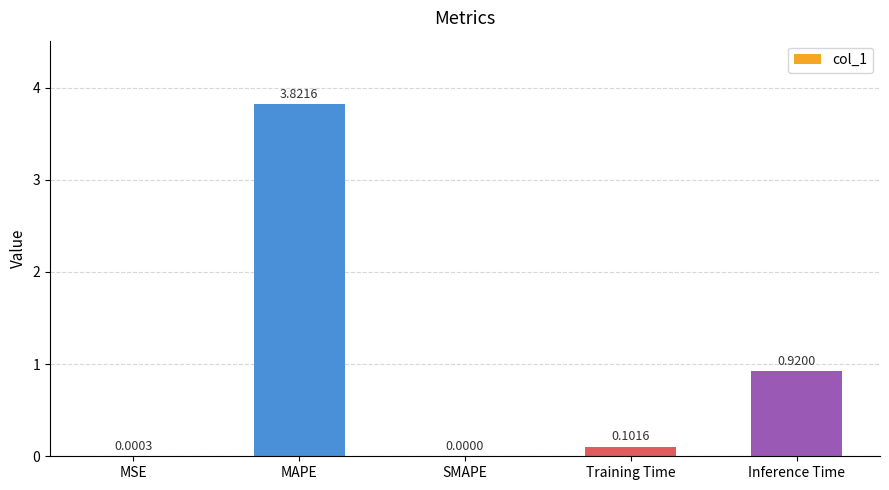

Which category has the highest value across all series?

MAPE